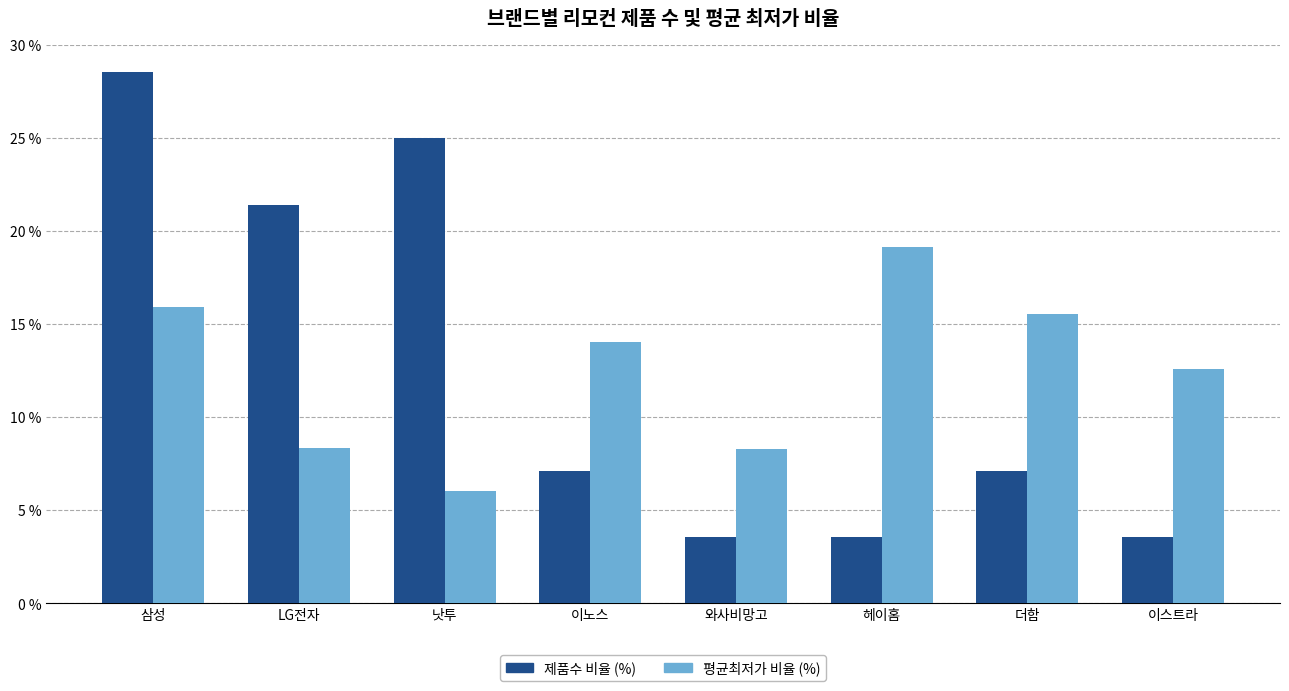

Rank the series at 이노스 from lowest to highest value.

제품수 비율 (%), 평균최저가 비율 (%)